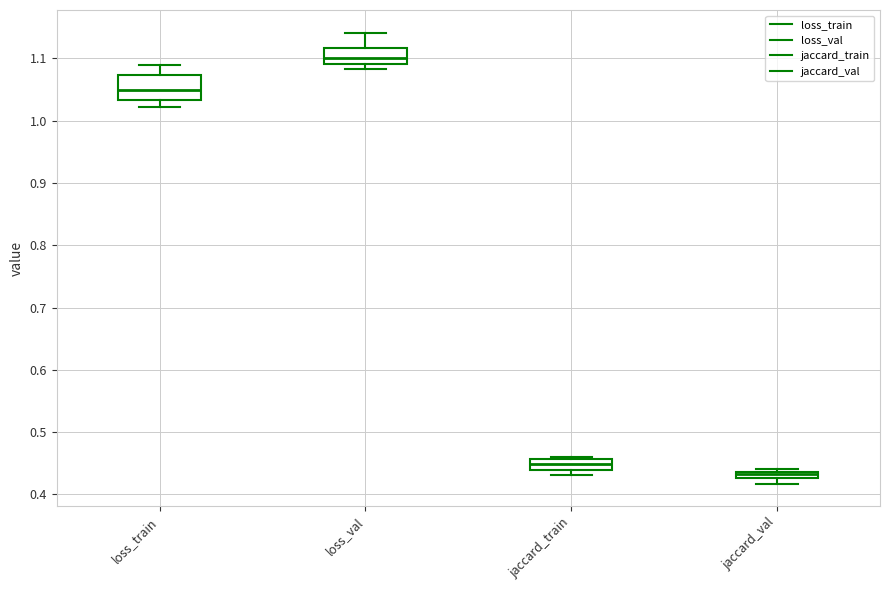

Which box's median line is the lowest?

jaccard_val